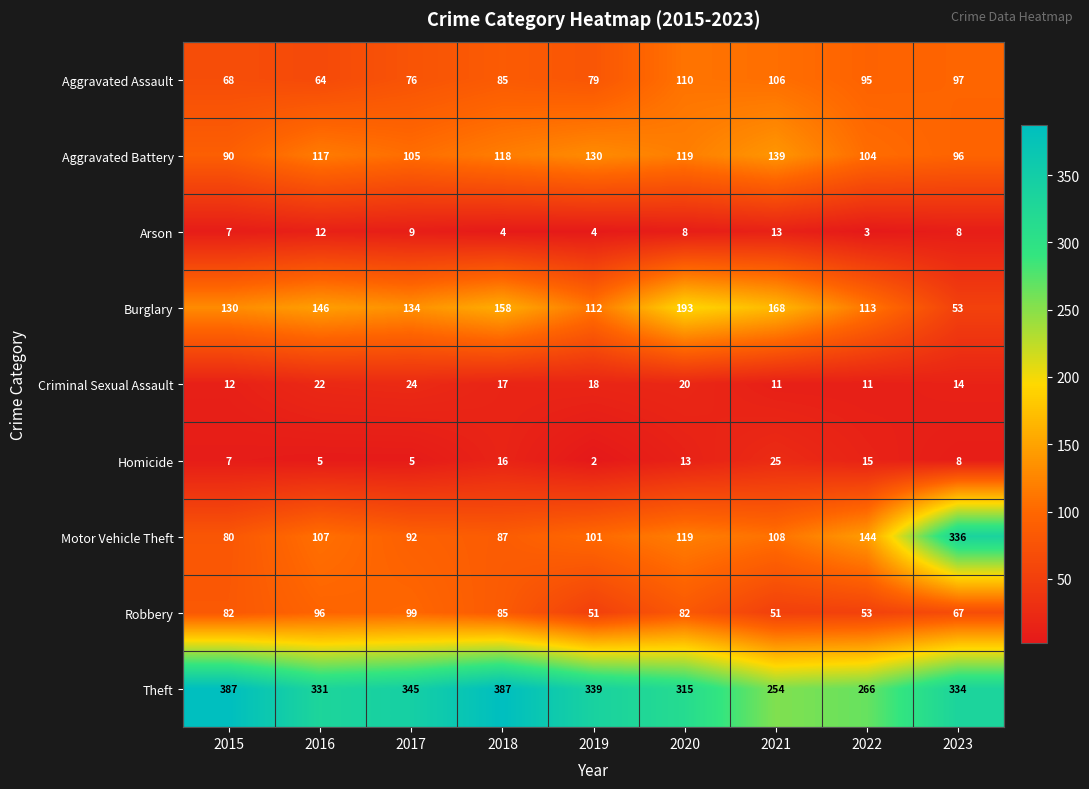

Read the Theft value at 2023.

334